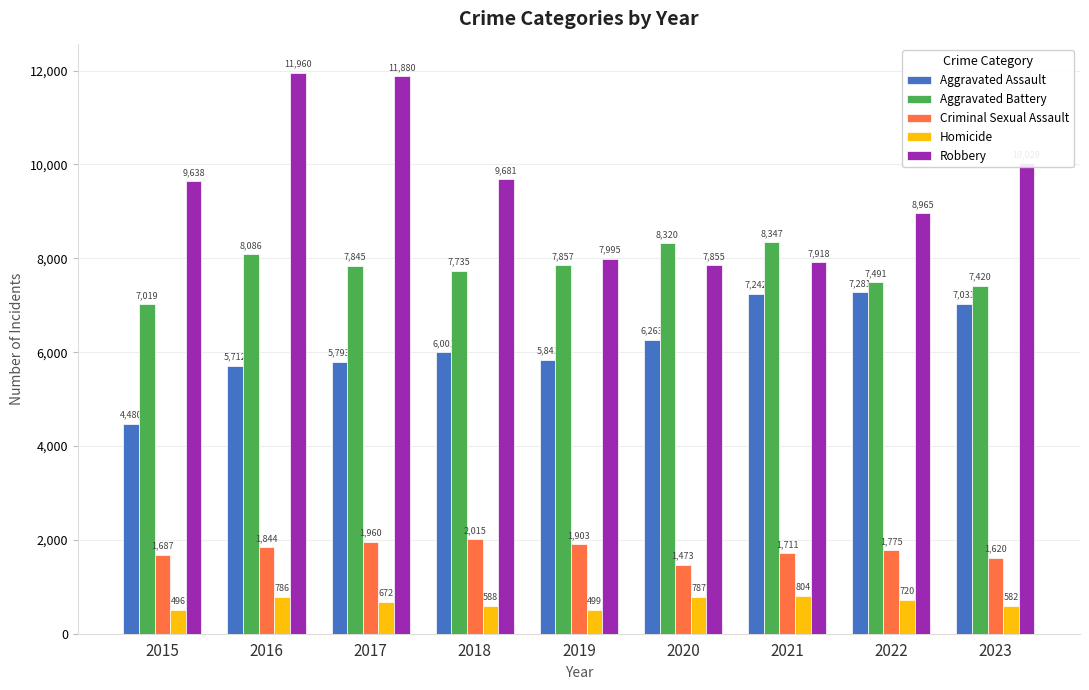

The value of Criminal Sexual Assault at 2023 is 1620. True or false?

True